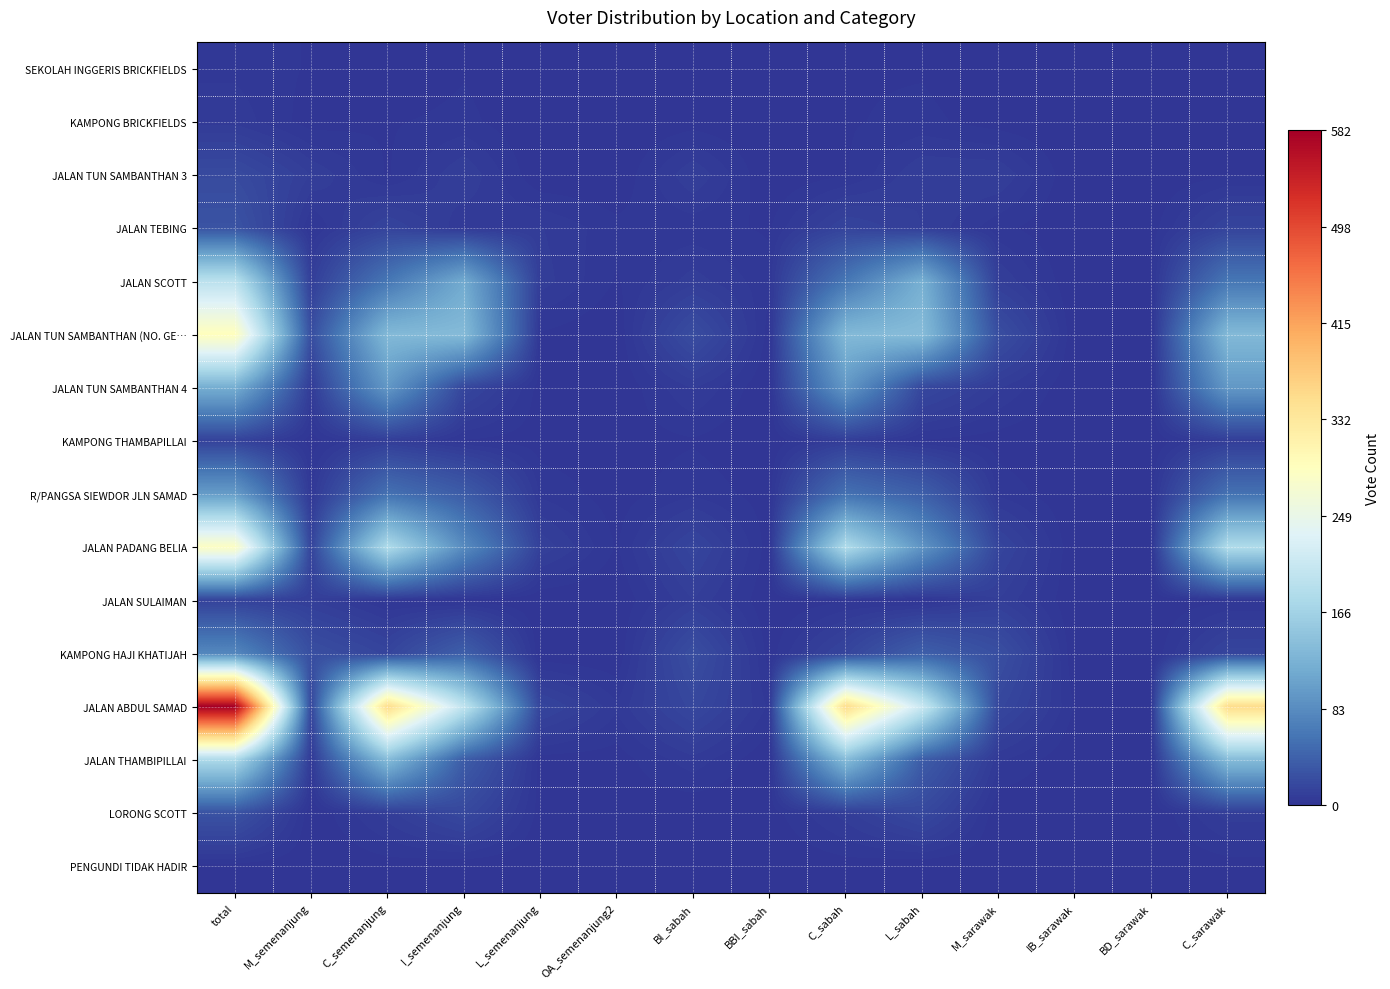

Which series has the largest total across all categories?

JALAN ABDUL SAMAD